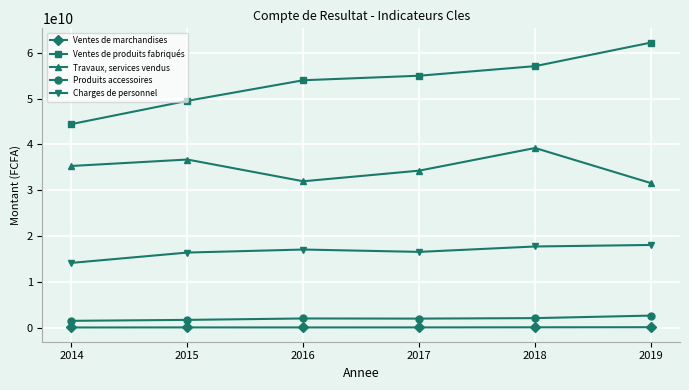

Where is the first local minimum for Travaux, services vendus?

2016